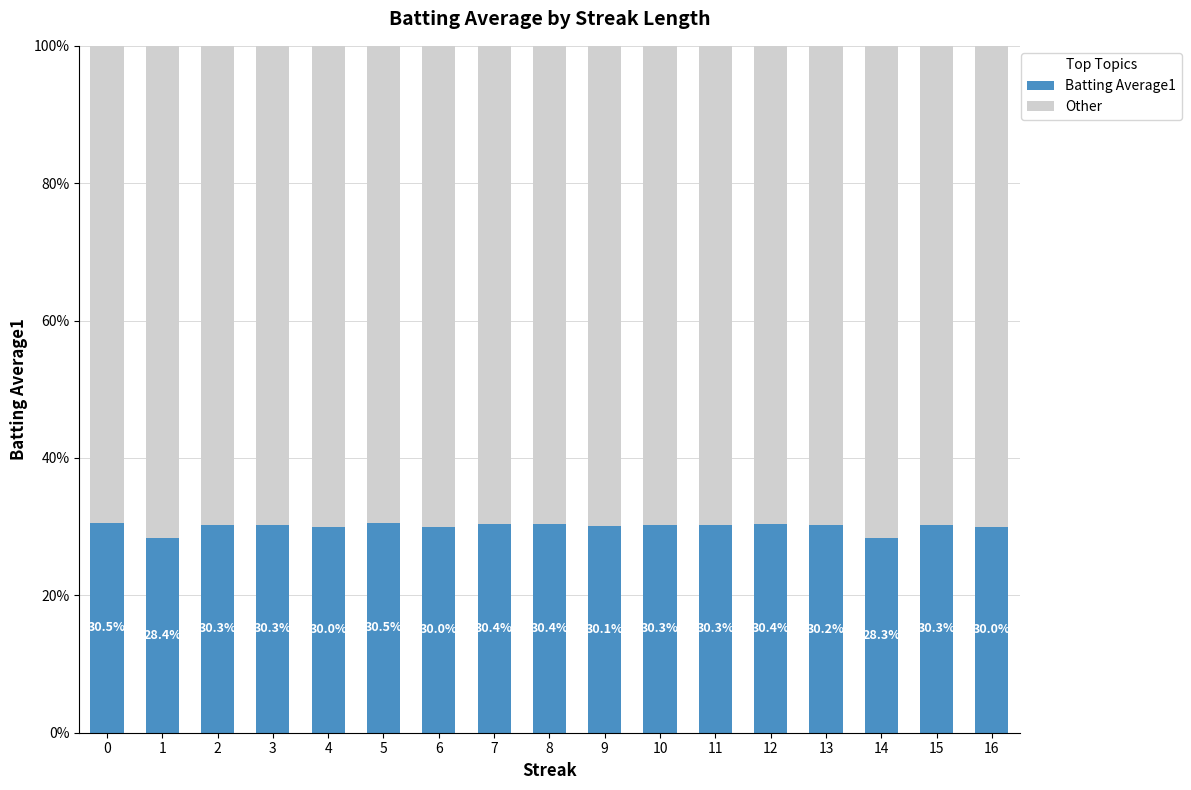

Read the Batting Average1 value at 6.

0.3